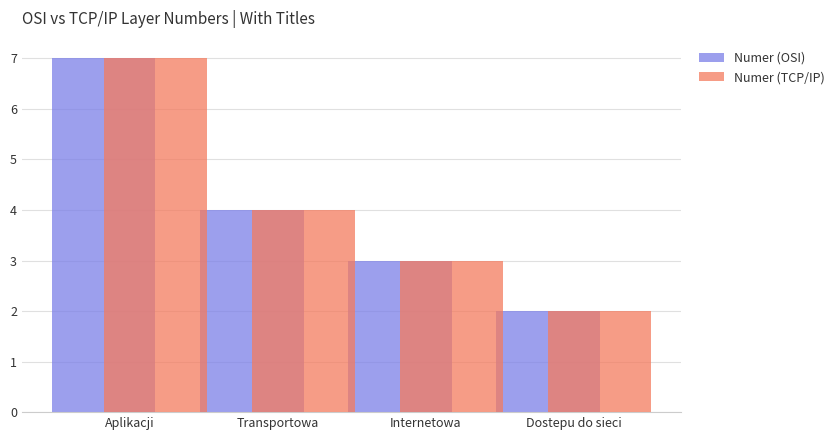

What is the label of the 2nd bar from the right?

Internetowa